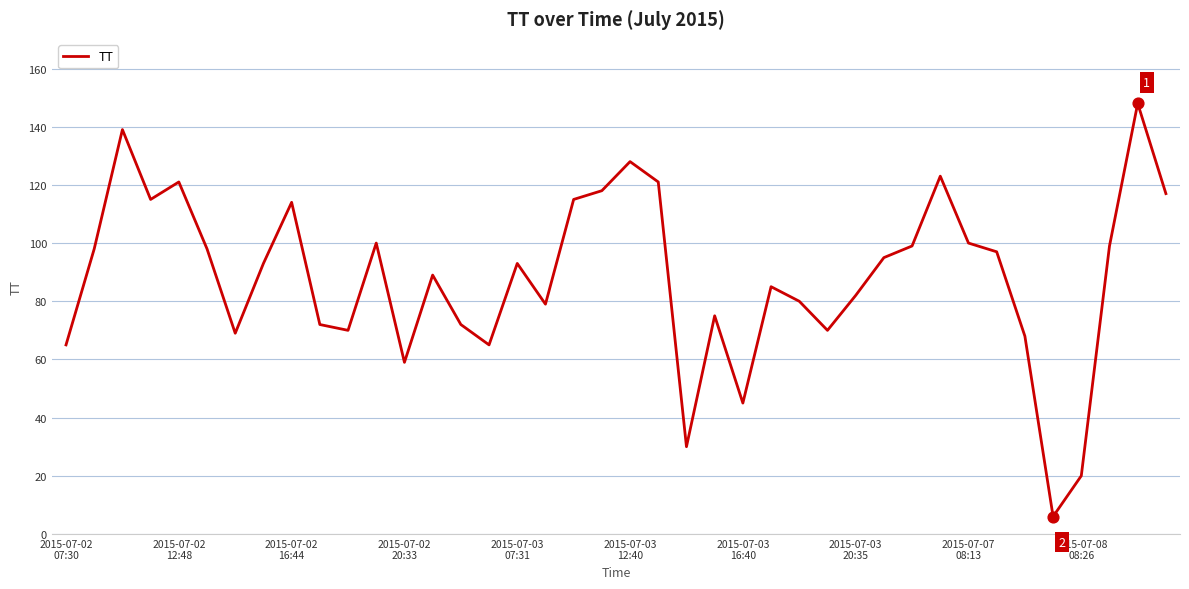

What is the difference between the maximum and minimum values?

142